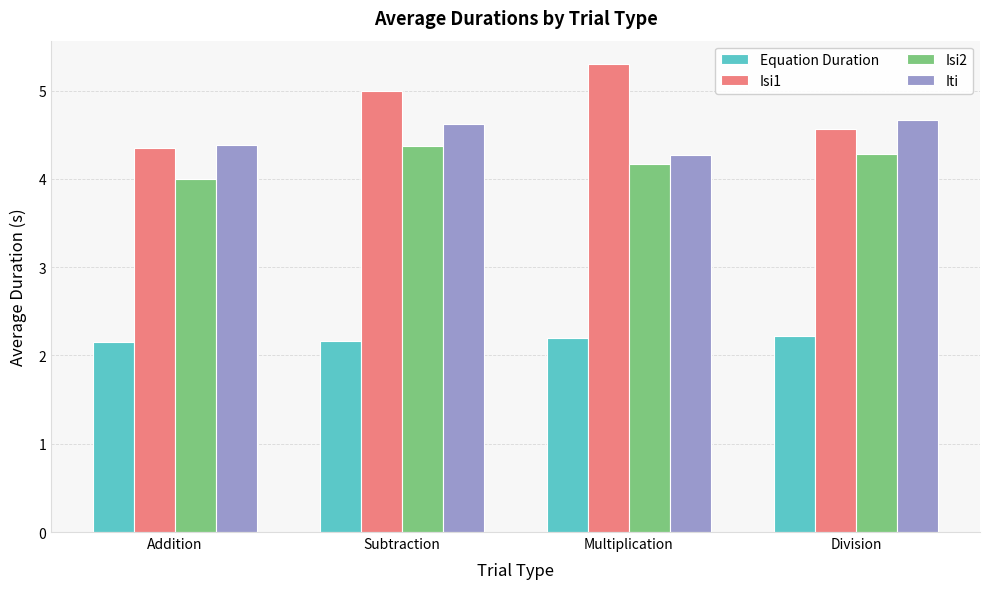

At which label does Isi2 reach its peak?

Subtraction